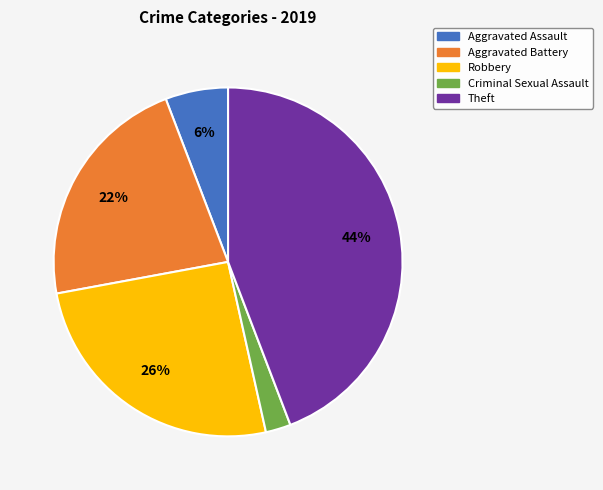

Is it true that Aggravated Battery is 7% of the pie?

False